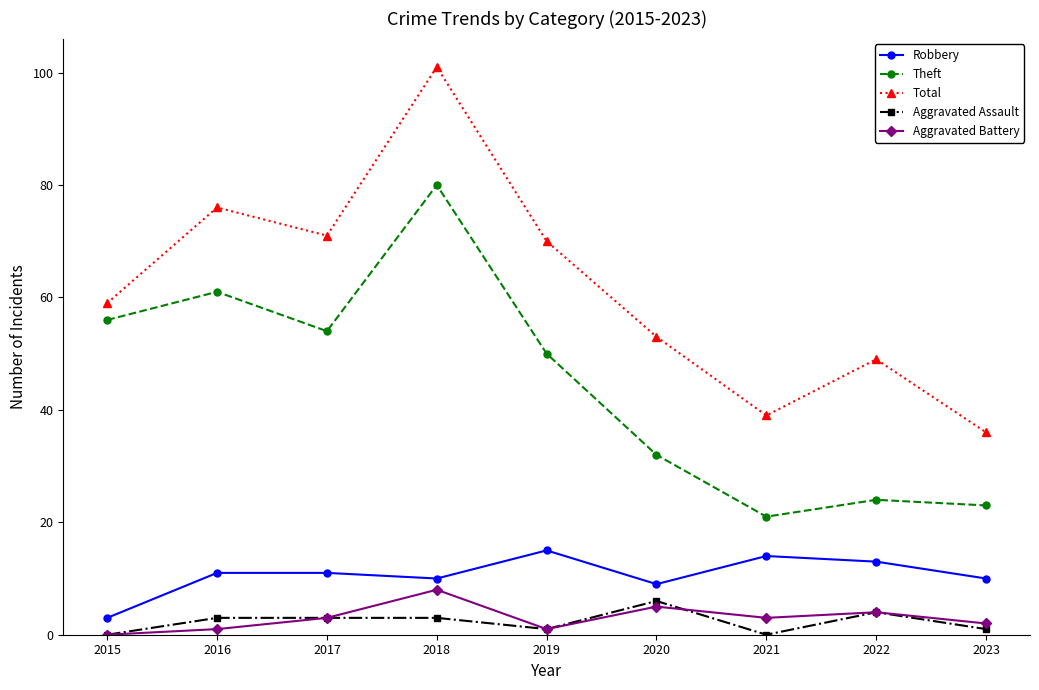

Reading left to right, list all the values displayed in this chart.

Robbery: 2015=3	2016=11	2017=11	2018=10	2019=15	2020=9	2021=14	2022=13	2023=10
Theft: 2015=56	2016=61	2017=54	2018=80	2019=50	2020=32	2021=21	2022=24	2023=23
Total: 2015=59	2016=76	2017=71	2018=101	2019=70	2020=53	2021=39	2022=49	2023=36
Aggravated Assault: 2015=0	2016=3	2017=3	2018=3	2019=1	2020=6	2021=0	2022=4	2023=1
Aggravated Battery: 2015=0	2016=1	2017=3	2018=8	2019=1	2020=5	2021=3	2022=4	2023=2